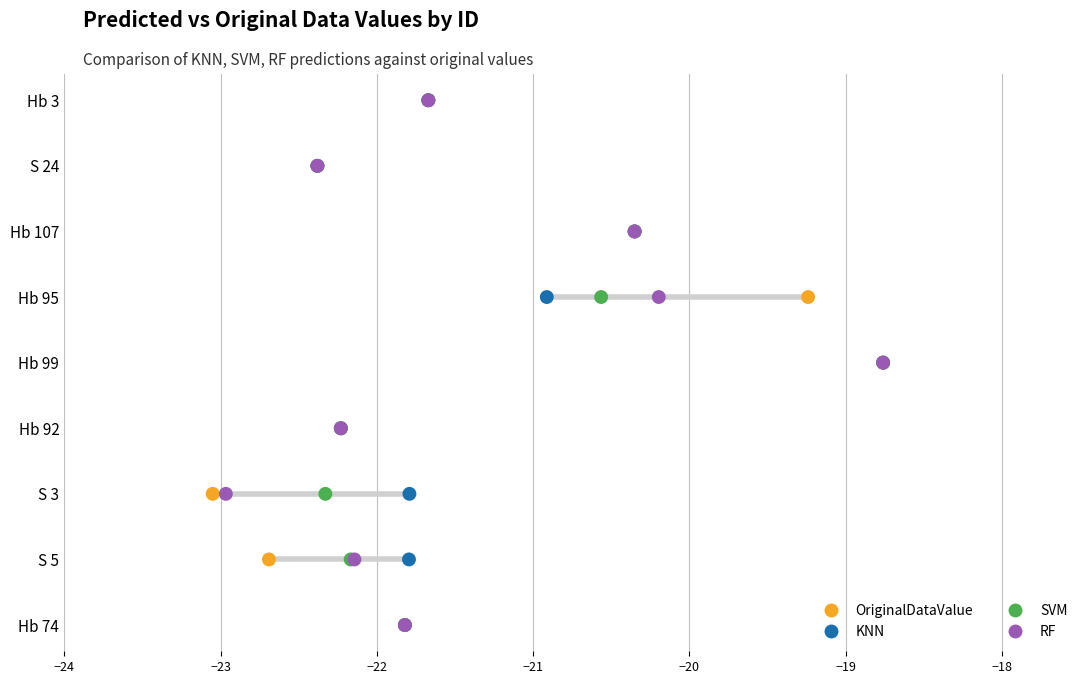

Which series contains the highest Y value?

OriginalDataValue